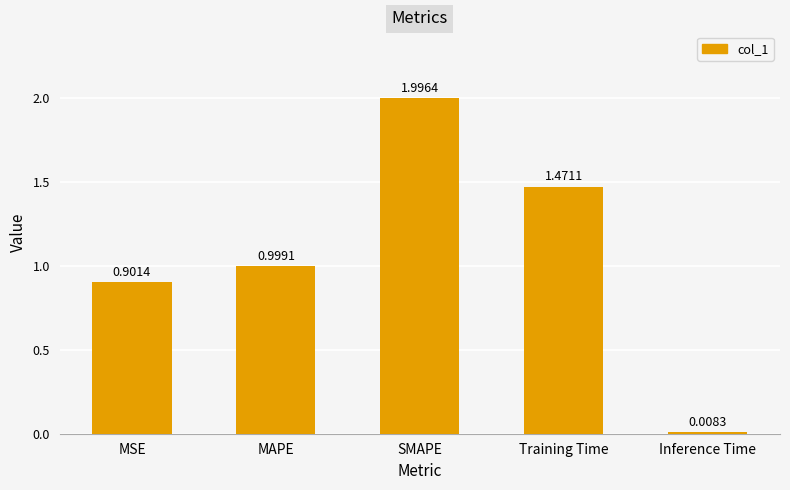

List the labels in order of value, smallest first.

Inference Time, MSE, MAPE, Training Time, SMAPE